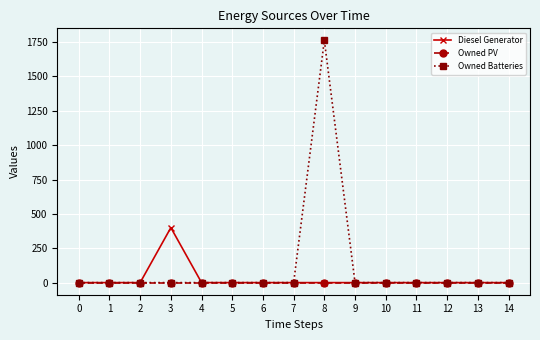

Count the number of categories in the chart.

15